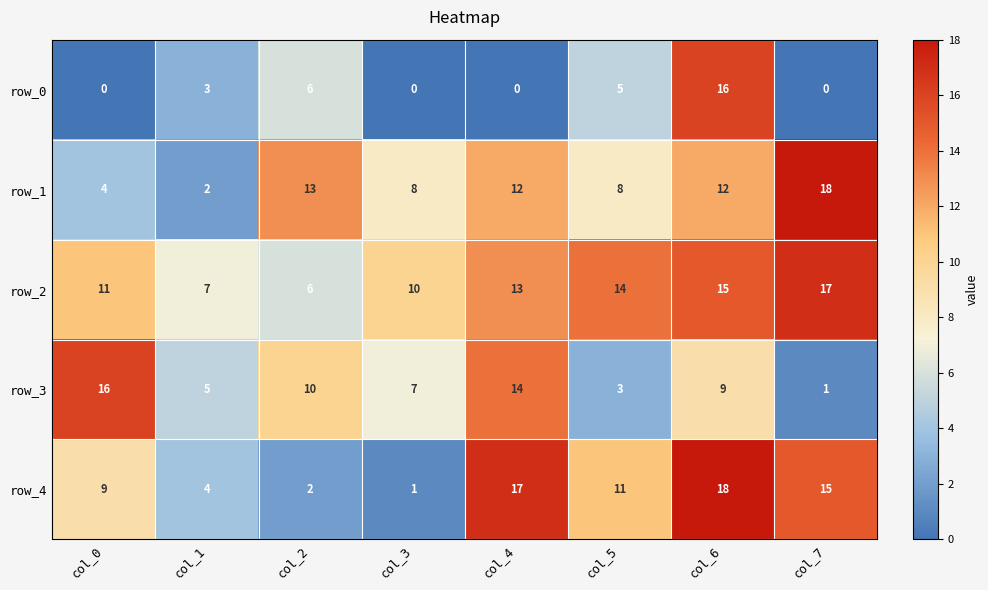

Count the row_3 values in the range 5 to 14.

5